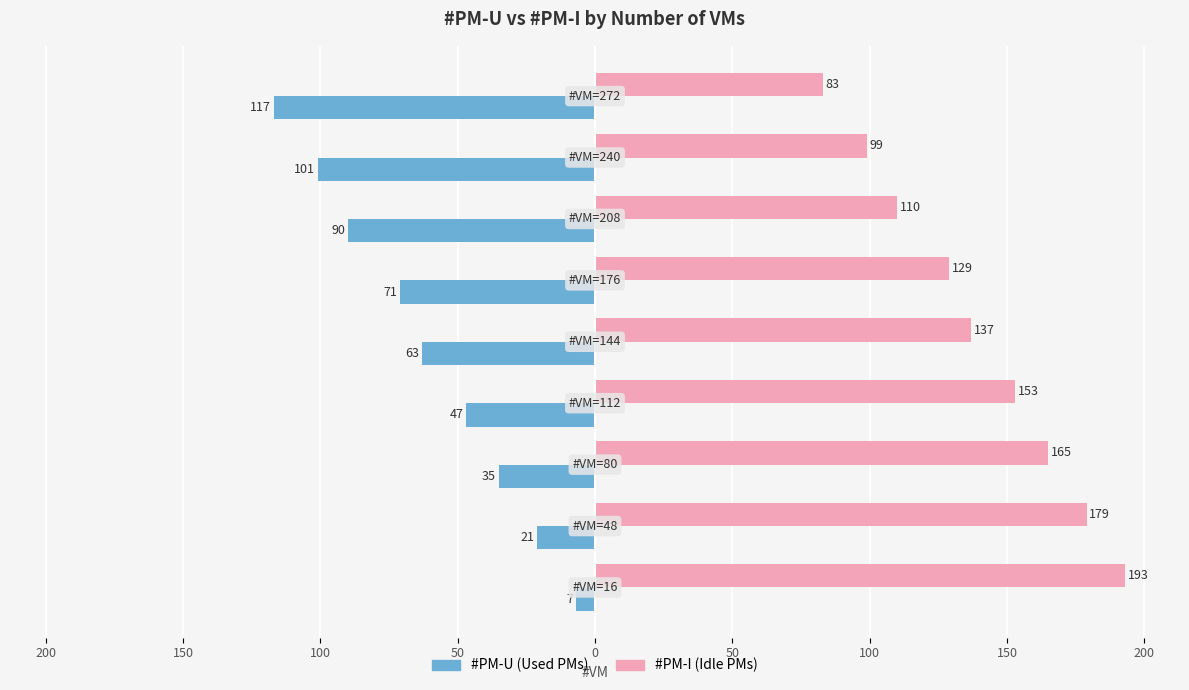

What are all the series names shown in the legend?

#PM-U (Used PMs), #PM-I (Idle PMs)